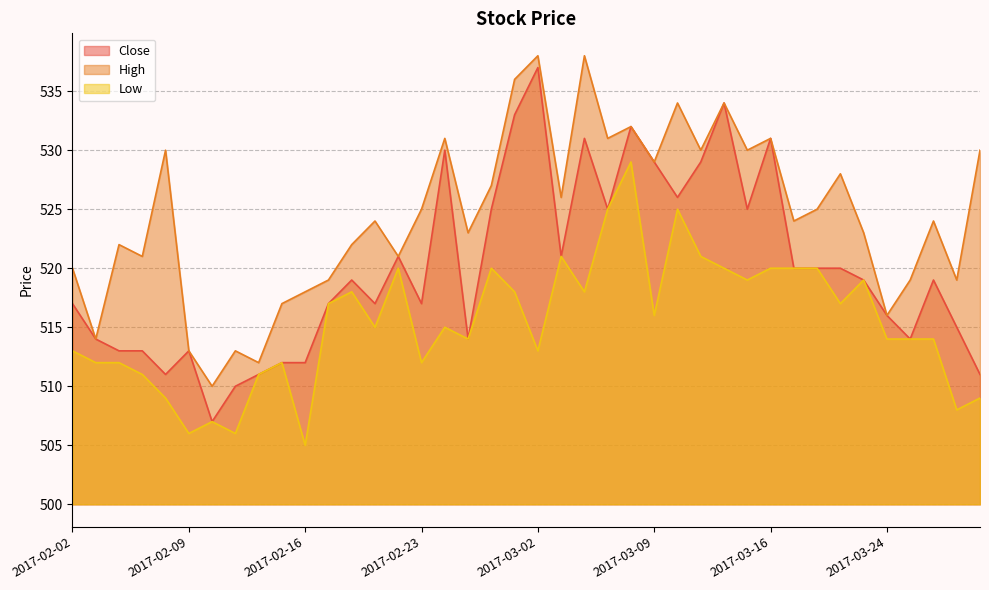

Reading left to right, transcribe all the data shown in this chart.

Close: 2017-02-02=517	2017-02-03=514	2017-02-06=513	2017-02-07=513	2017-02-08=511	2017-02-09=513	2017-02-10=507	2017-02-13=510	2017-02-14=511	2017-02-15=512	2017-02-16=512	2017-02-17=517	2017-02-20=519	2017-02-21=517	2017-02-22=521	2017-02-23=517	2017-02-24=530	2017-02-27=514	2017-02-28=525	2017-03-01=533	2017-03-02=537	2017-03-03=521	2017-03-06=531	2017-03-07=525	2017-03-08=532	2017-03-09=529	2017-03-10=526	2017-03-13=529	2017-03-14=534	2017-03-15=525	2017-03-16=531	2017-03-17=520	2017-03-21=520	2017-03-22=520	2017-03-23=519	2017-03-24=516	2017-03-27=514	2017-03-28=519	2017-03-29=515	2017-03-30=511
High: 2017-02-02=520	2017-02-03=514	2017-02-06=522	2017-02-07=521	2017-02-08=530	2017-02-09=513	2017-02-10=510	2017-02-13=513	2017-02-14=512	2017-02-15=517	2017-02-16=518	2017-02-17=519	2017-02-20=522	2017-02-21=524	2017-02-22=521	2017-02-23=525	2017-02-24=531	2017-02-27=523	2017-02-28=527	2017-03-01=536	2017-03-02=538	2017-03-03=526	2017-03-06=538	2017-03-07=531	2017-03-08=532	2017-03-09=529	2017-03-10=534	2017-03-13=530	2017-03-14=534	2017-03-15=530	2017-03-16=531	2017-03-17=524	2017-03-21=525	2017-03-22=528	2017-03-23=523	2017-03-24=516	2017-03-27=519	2017-03-28=524	2017-03-29=519	2017-03-30=530
Low: 2017-02-02=513	2017-02-03=512	2017-02-06=512	2017-02-07=511	2017-02-08=509	2017-02-09=506	2017-02-10=507	2017-02-13=506	2017-02-14=511	2017-02-15=512	2017-02-16=505	2017-02-17=517	2017-02-20=518	2017-02-21=515	2017-02-22=520	2017-02-23=512	2017-02-24=515	2017-02-27=514	2017-02-28=520	2017-03-01=518	2017-03-02=513	2017-03-03=521	2017-03-06=518	2017-03-07=525	2017-03-08=529	2017-03-09=516	2017-03-10=525	2017-03-13=521	2017-03-14=520	2017-03-15=519	2017-03-16=520	2017-03-17=520	2017-03-21=520	2017-03-22=517	2017-03-23=519	2017-03-24=514	2017-03-27=514	2017-03-28=514	2017-03-29=508	2017-03-30=509